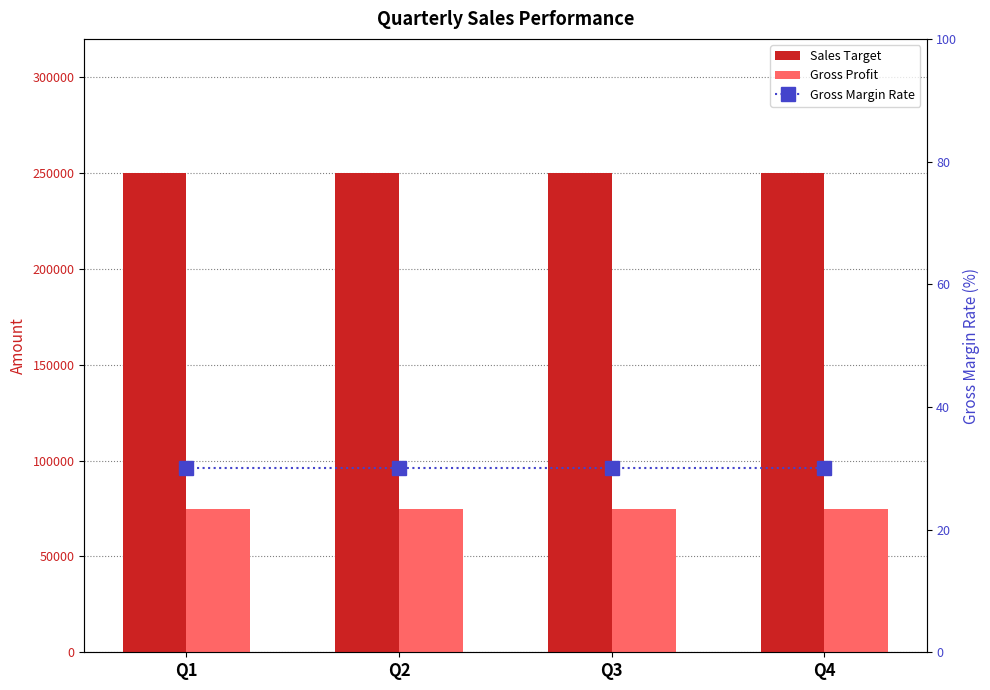

Reading right to left, transcribe all the data shown in this chart.

Sales Target: 250000	250000	250000	250000
Gross Profit: 75000	75000	75000	75000
Gross Margin Rate: 30	30	30	30